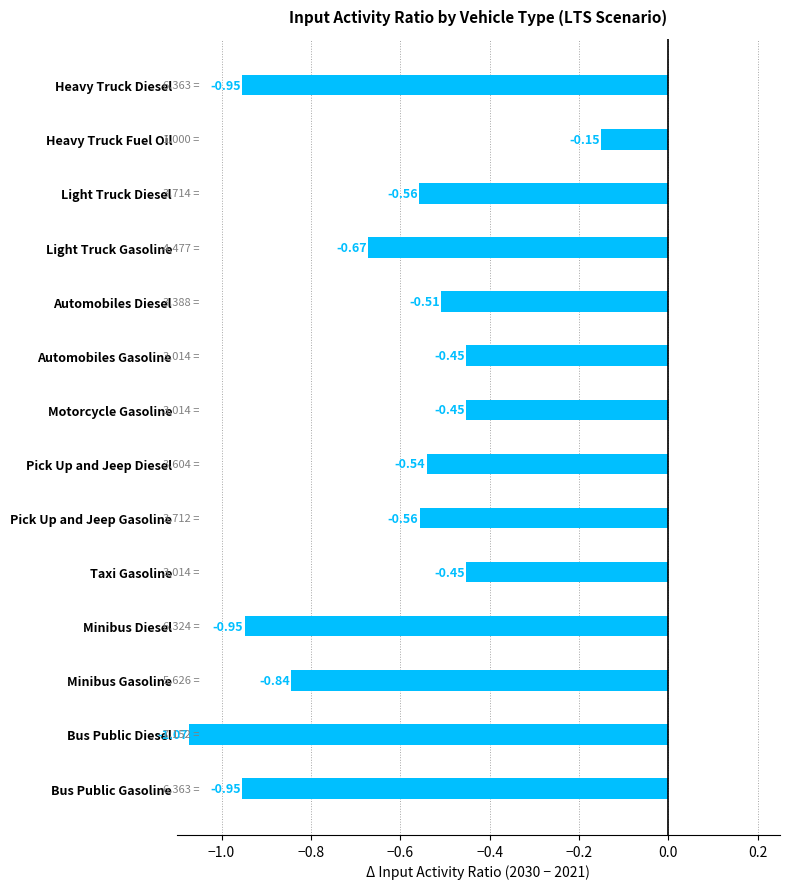

What is the sum of the values at Light Truck Diesel and Light Truck Gasoline?

-1.2